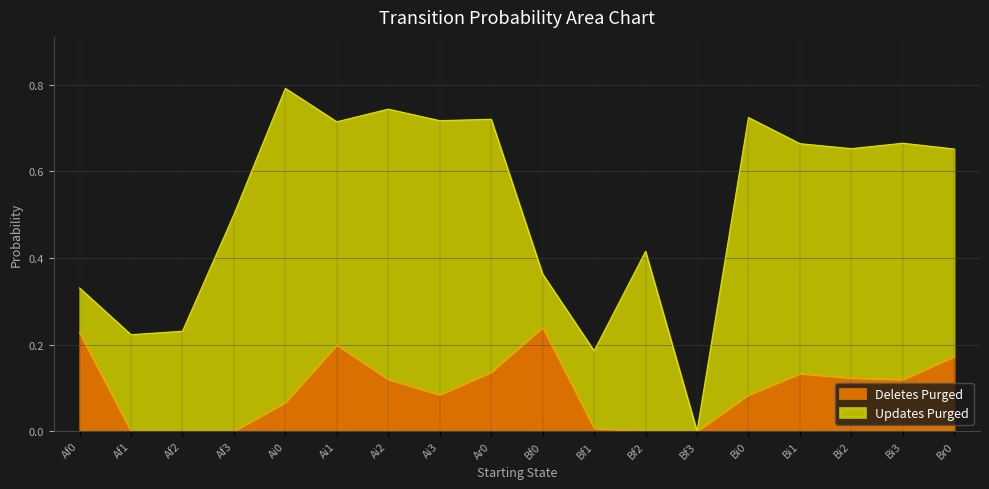

Does the chart display data point markers on the line(s)?

No